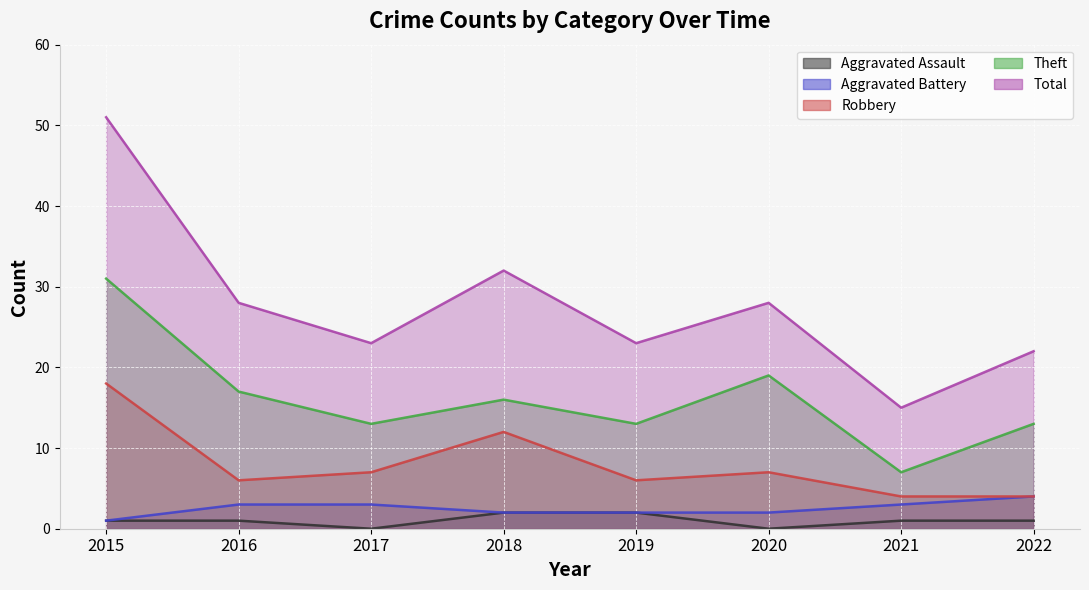

Reading left to right, list all the values displayed in this chart.

Aggravated Assault: 2015=1	2016=1	2017=0	2018=2	2019=2	2020=0	2021=1	2022=1
Aggravated Battery: 2015=1	2016=3	2017=3	2018=2	2019=2	2020=2	2021=3	2022=4
Robbery: 2015=18	2016=6	2017=7	2018=12	2019=6	2020=7	2021=4	2022=4
Theft: 2015=31	2016=17	2017=13	2018=16	2019=13	2020=19	2021=7	2022=13
Total: 2015=51	2016=28	2017=23	2018=32	2019=23	2020=28	2021=15	2022=22